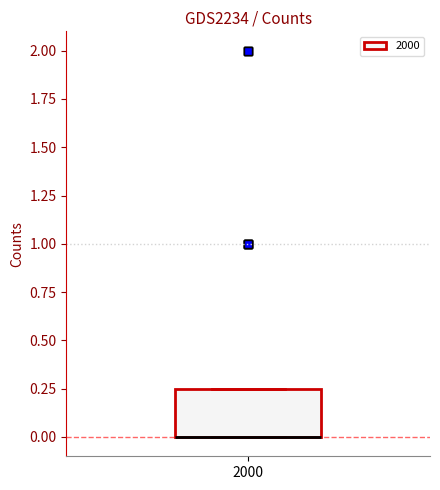

Read this box plot against the y-axis: the position of the median line, the range covered by the box, and the ends of both whiskers. The values are not printed on the chart, so give them approximately, as read against the axis.

median 0.00 (drawn on the box's lower edge), box 0.00 to 0.25, whiskers 0.00 to 0.25